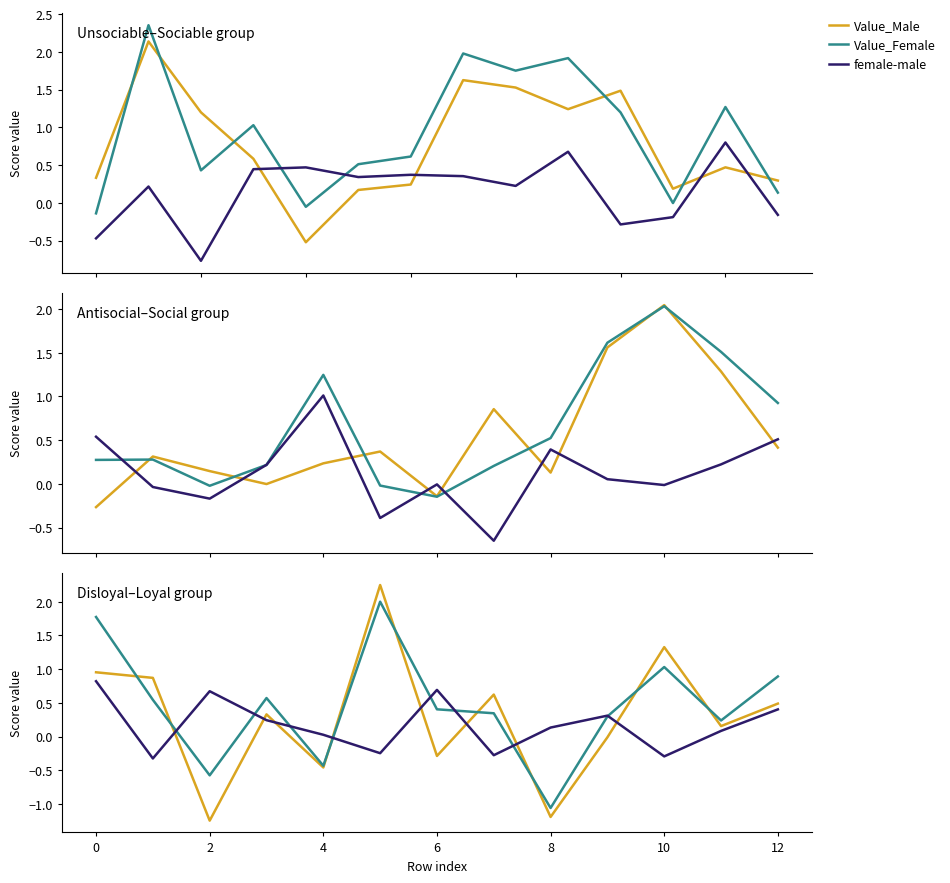

What is the smallest value displayed?

-1.2